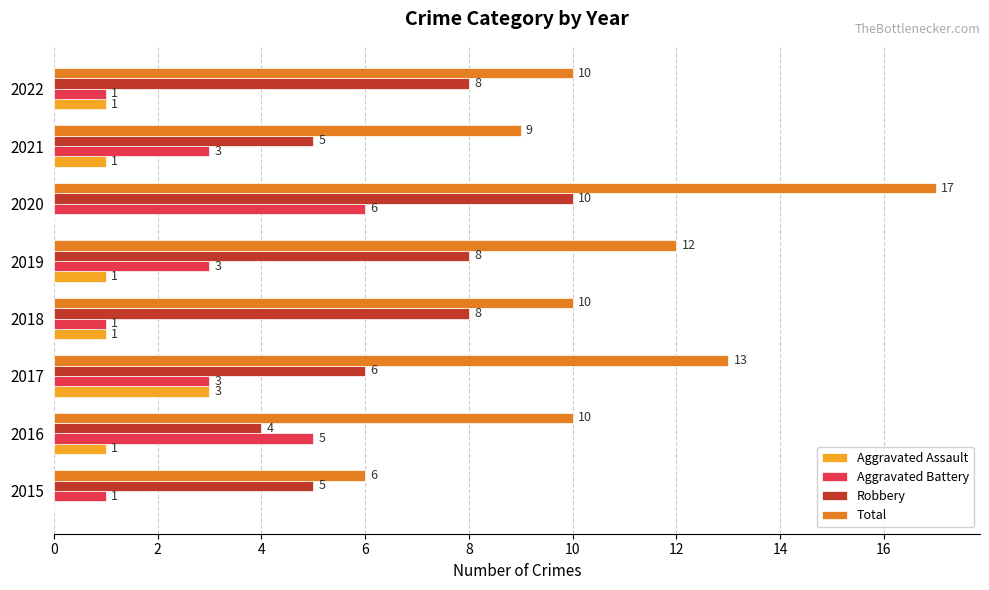

Which series has the largest total across all categories?

Total